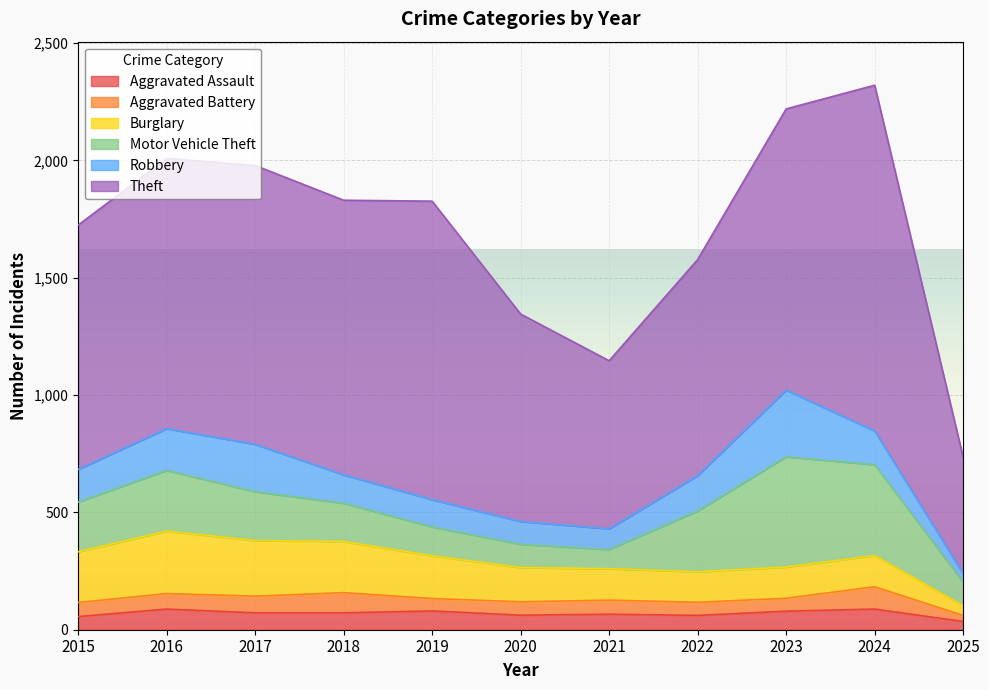

What is the value of the Burglary point at the 3rd from the left?

237